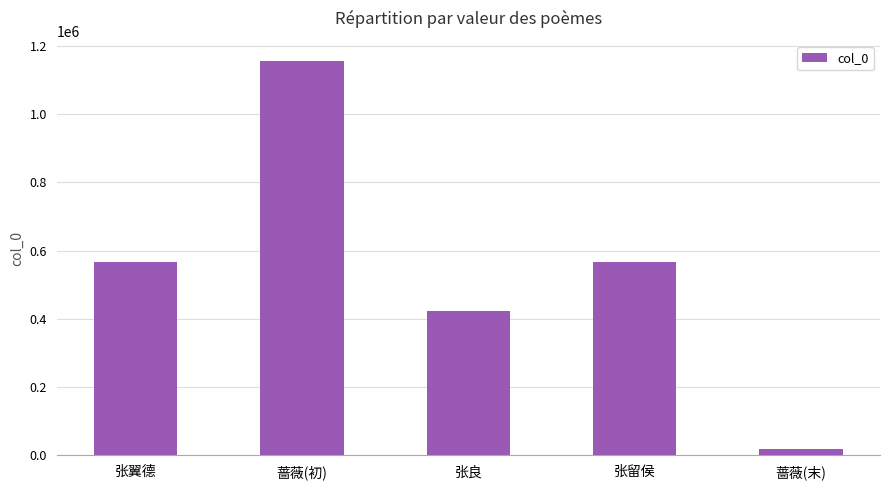

What is the difference between the maximum and second lowest values?

734254